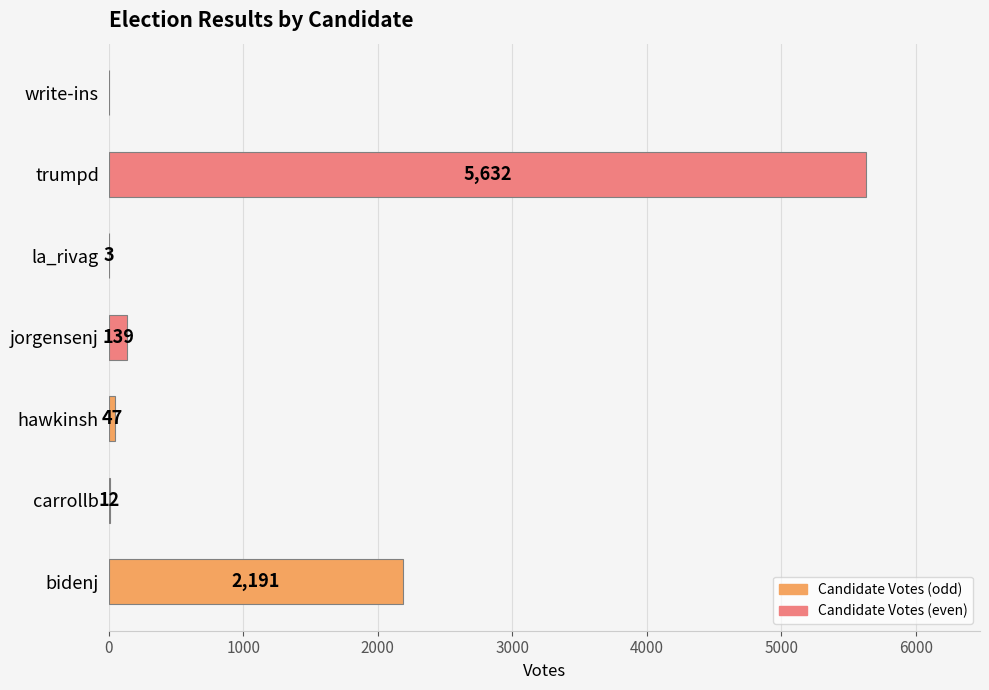

The value at write-ins is -2617. True or false?

False